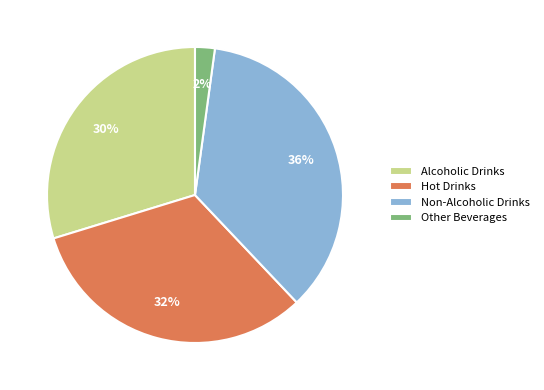

To the nearest percent, what is the average slice percentage?

25%